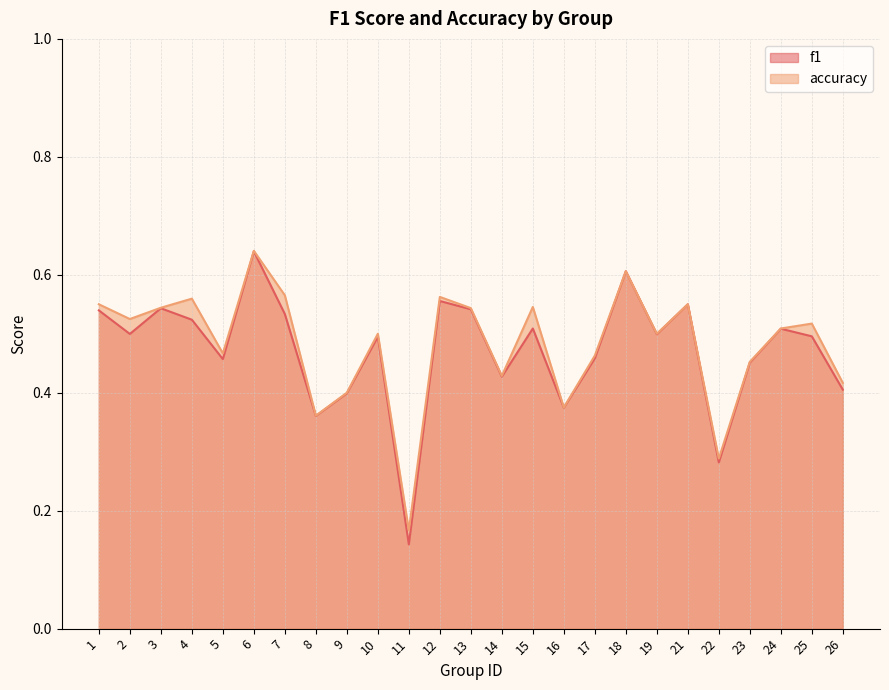

Which category has the lowest value in the accuracy series?

11